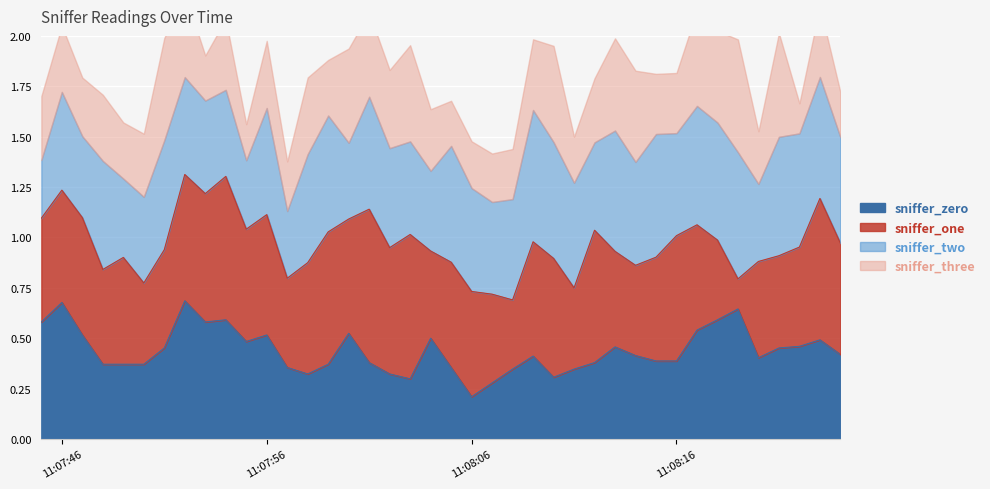

Between 2023-07-22T11:07:50 and 2023-07-22T11:07:55, which series saw the biggest shift?

sniffer_one